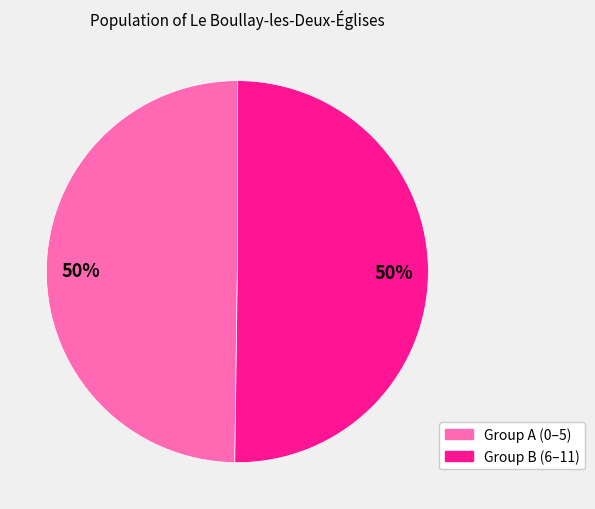

To the nearest percent, what is the average slice percentage?

50%